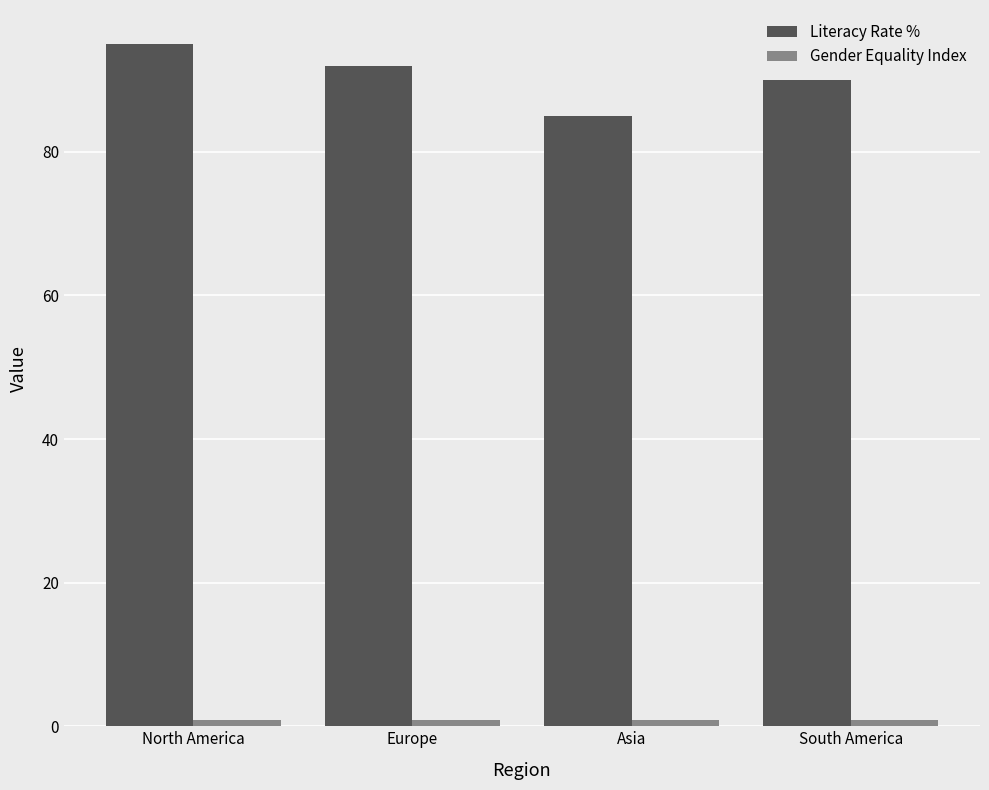

At which category is the sum across all series the highest?

North America